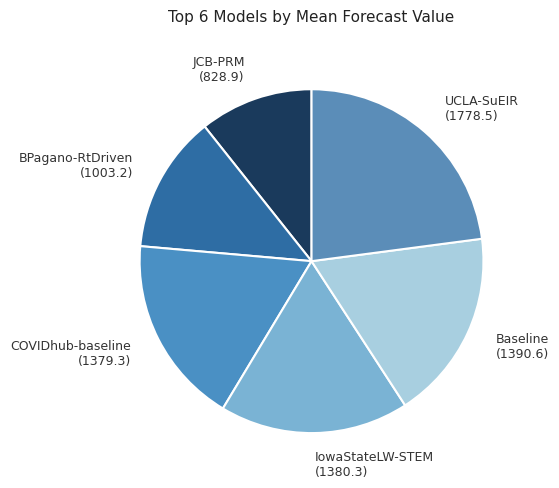

Which has a higher value, BPagano-RtDriven or Baseline?

Baseline